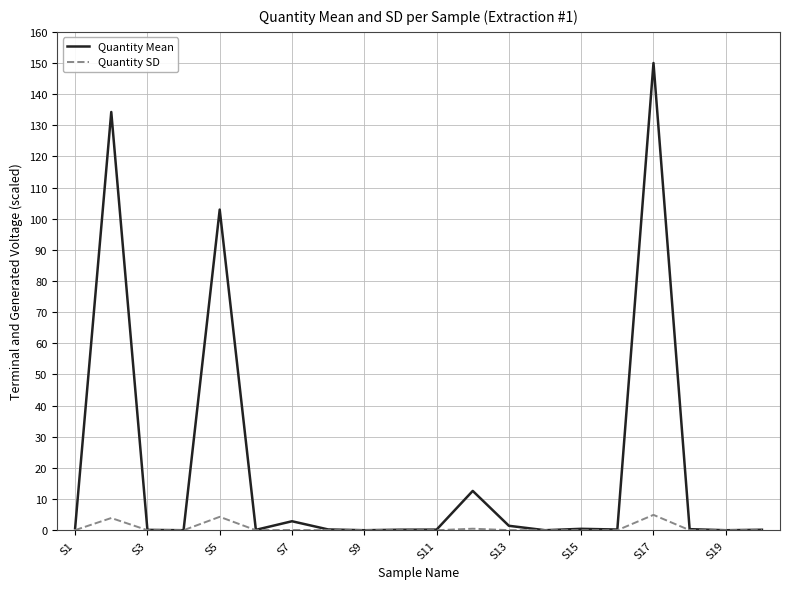

Which series has the largest total across all categories?

Quantity Mean